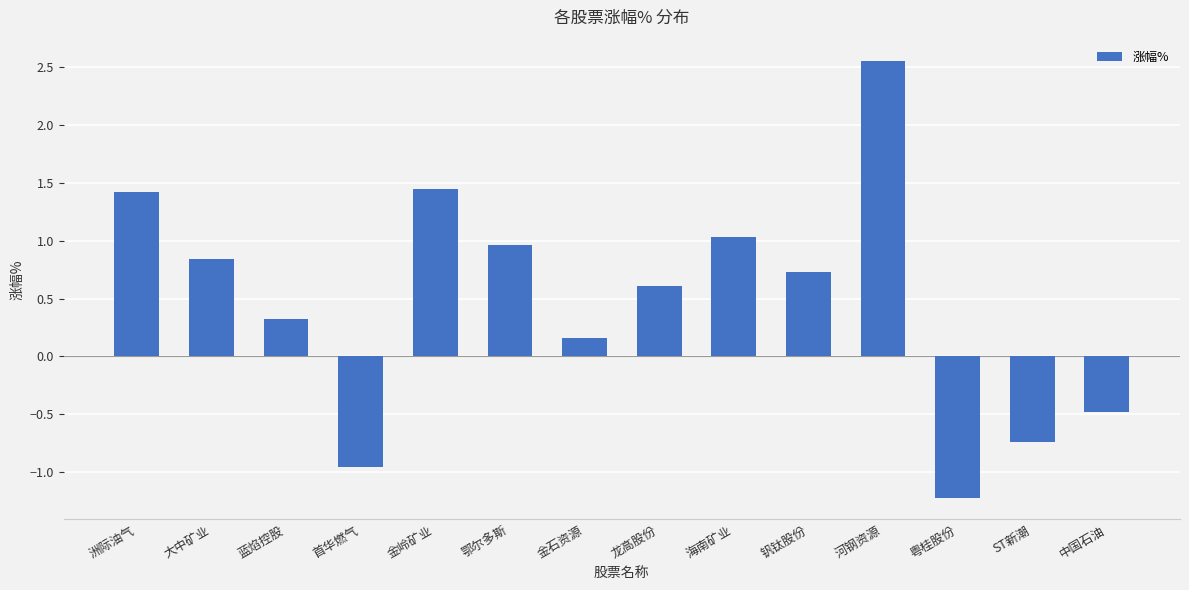

Which category has the lowest value across all series?

粤桂股份